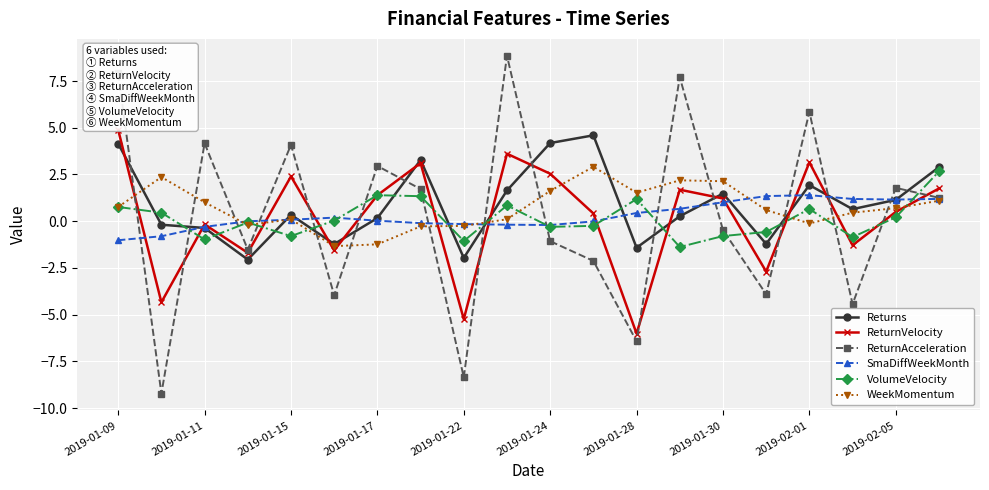

What is the value of the ReturnAcceleration point at the 9th from the left?

-8.4